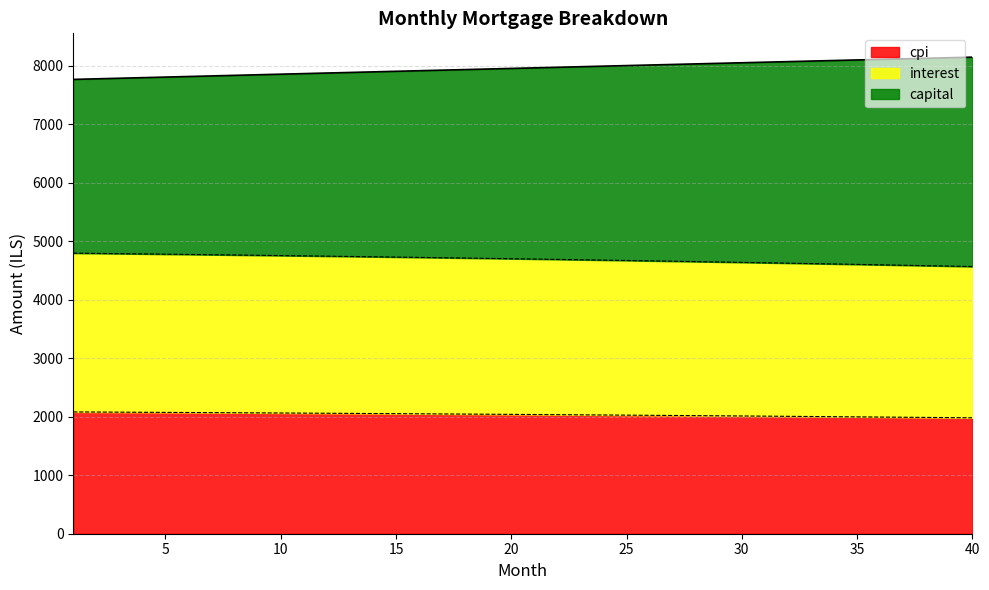

List the labels in order of interest value, smallest first.

40, 39, 38, 37, 36, 35, 34, 33, 32, 31, 30, 29, 28, 27, 26, 25, 24, 23, 22, 21, 20, 19, 18, 17, 16, 15, 14, 13, 12, 11, 10, 9, 8, 7, 6, 5, 4, 3, 2, 1